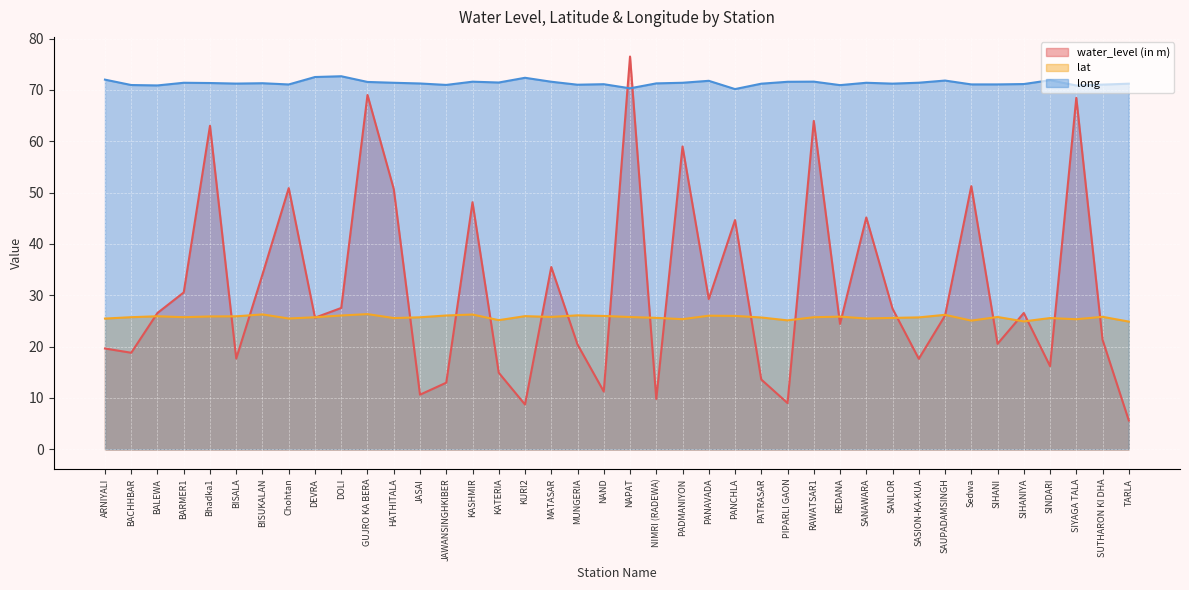

Does the chart display data point markers on the line(s)?

No